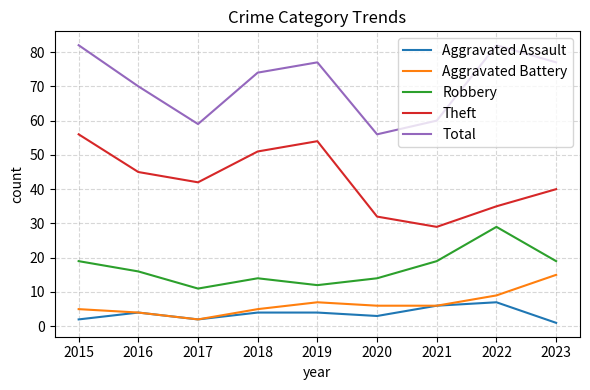

True or false: Total and Aggravated Assault intersect in this chart.

False